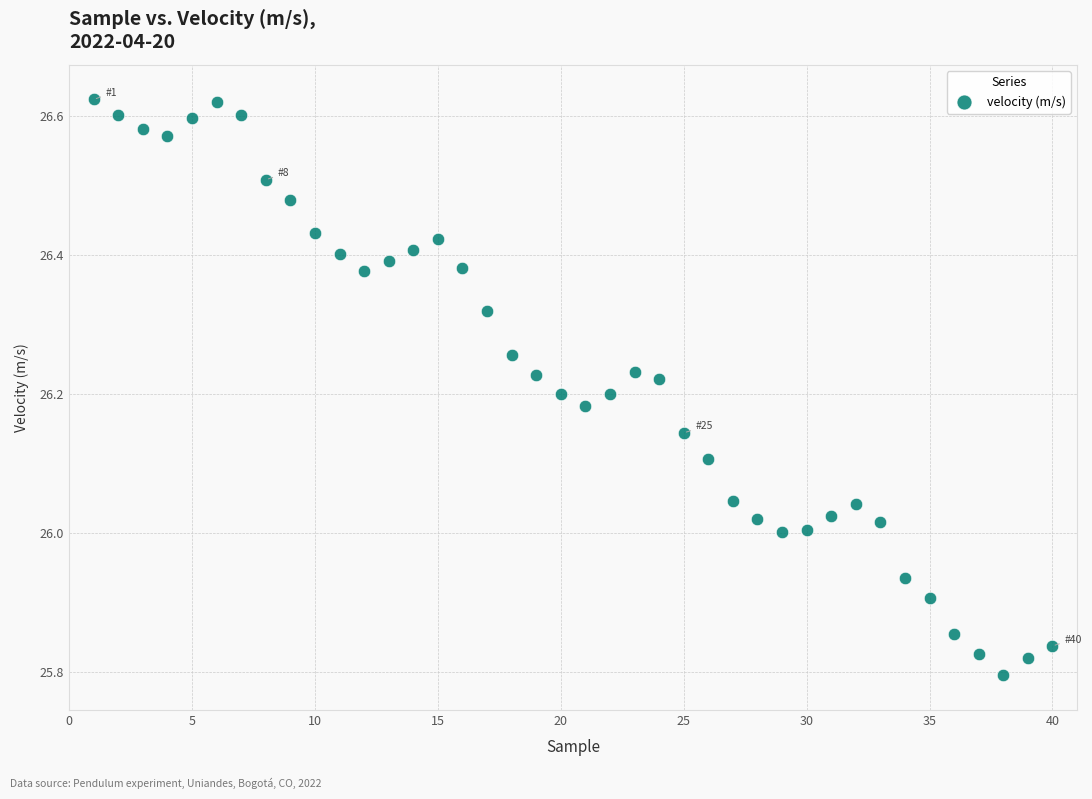

What is the range of X values (max minus min)?

39.0